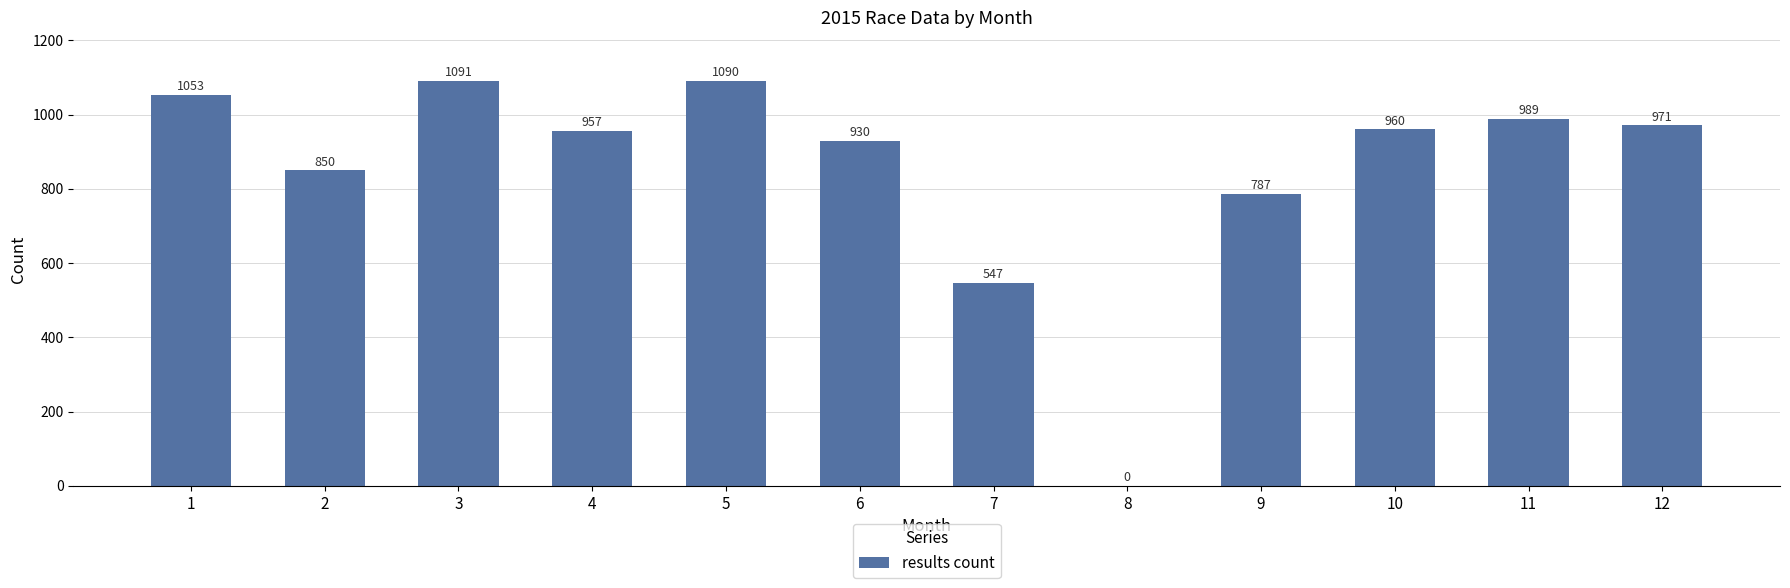

True or false: the data shows 989 at 11.

True